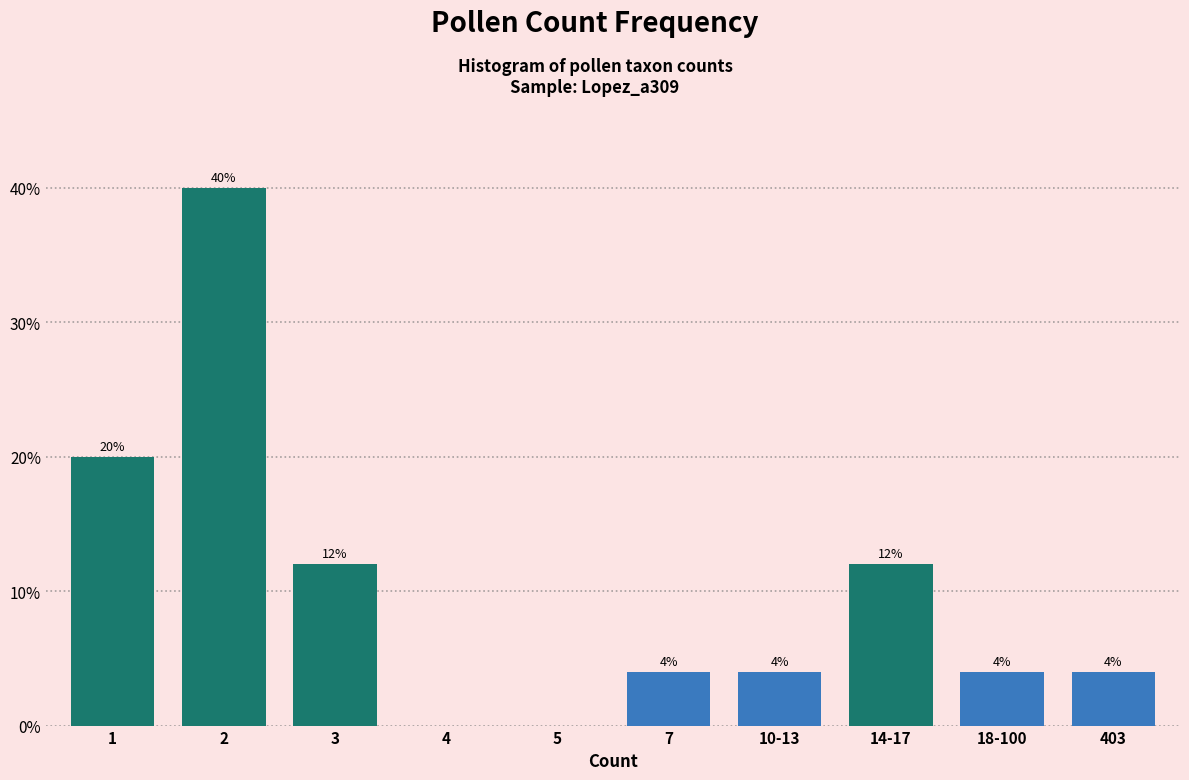

Reading left to right, list all the values displayed in this chart.

1=20	2=40	3=12	4=0	5=0	7=4	10-13=4	14-17=12	18-100=4	403=4